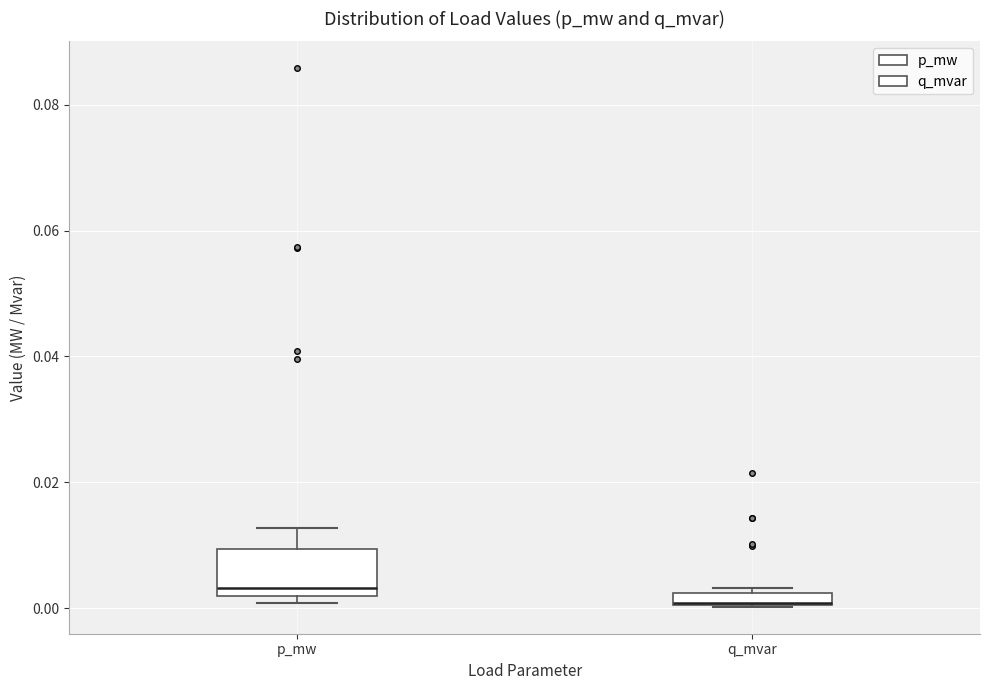

Comparing the boxes themselves (not the whiskers), which one is the tallest?

p_mw